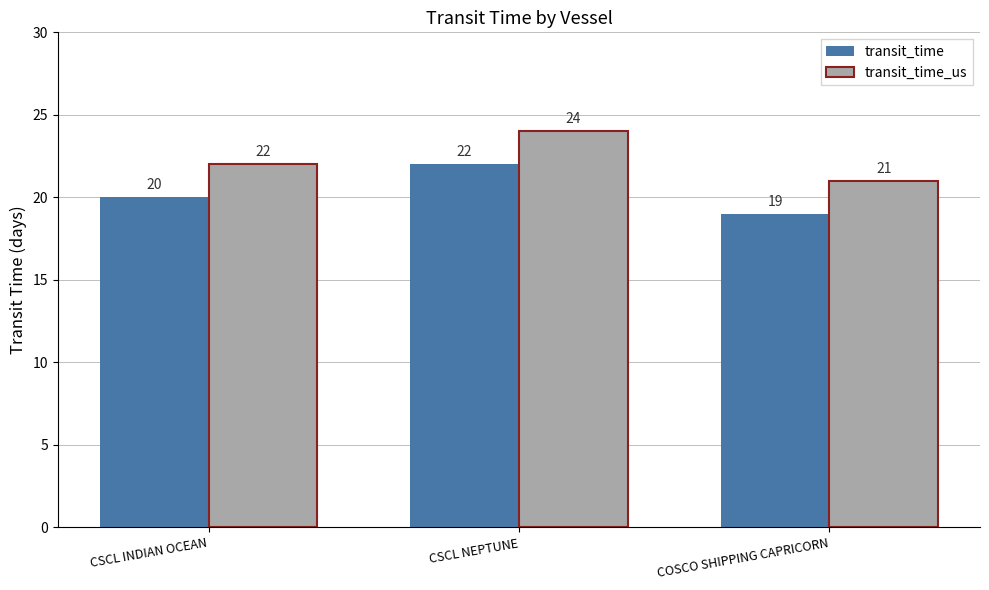

Does the chart contain any negative values?

No